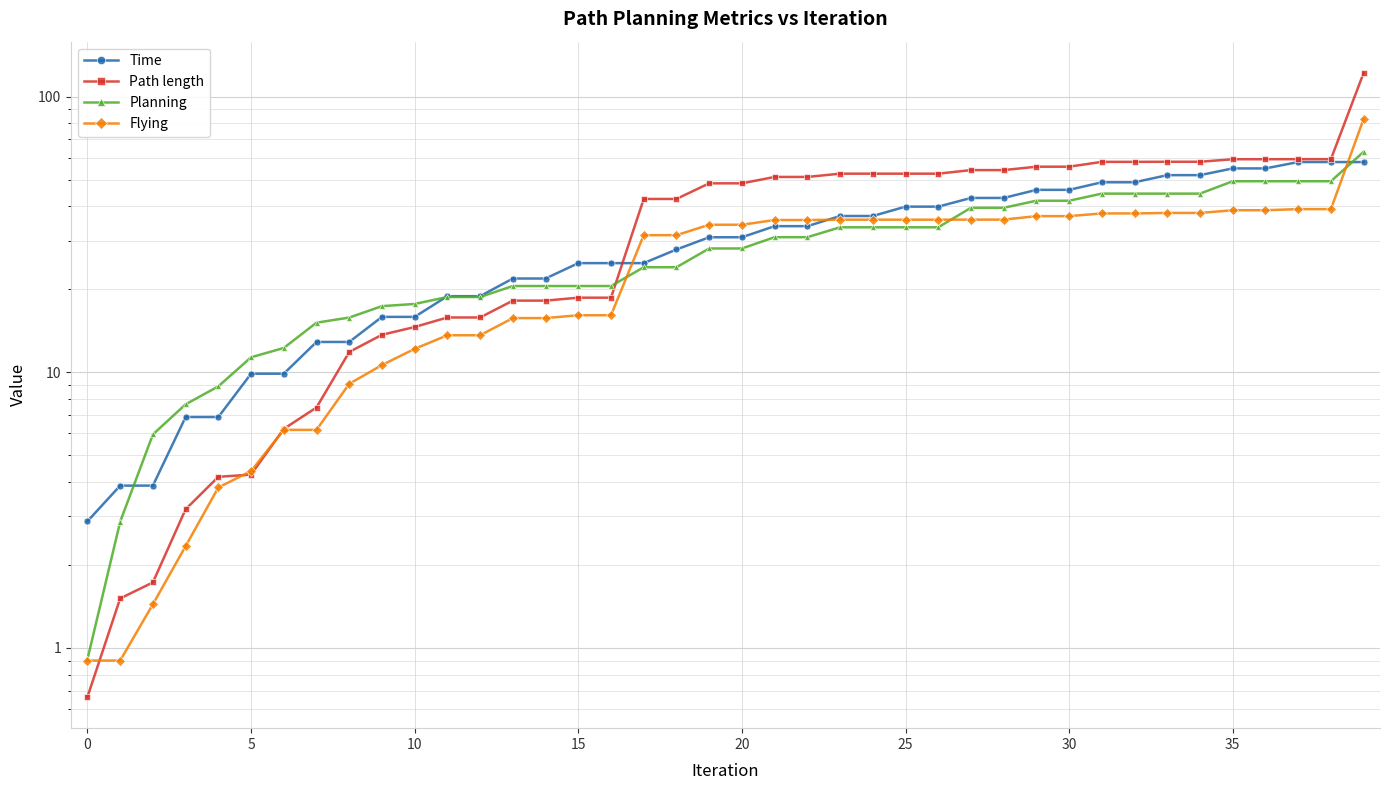

Where does the Planning series first go above 28?

19